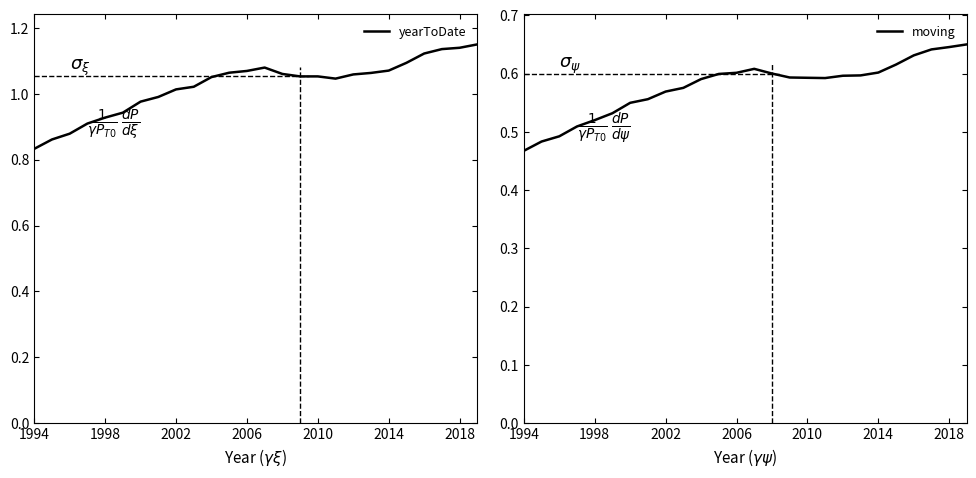

True or false: moving has a value of 0.2 at 1998.

False